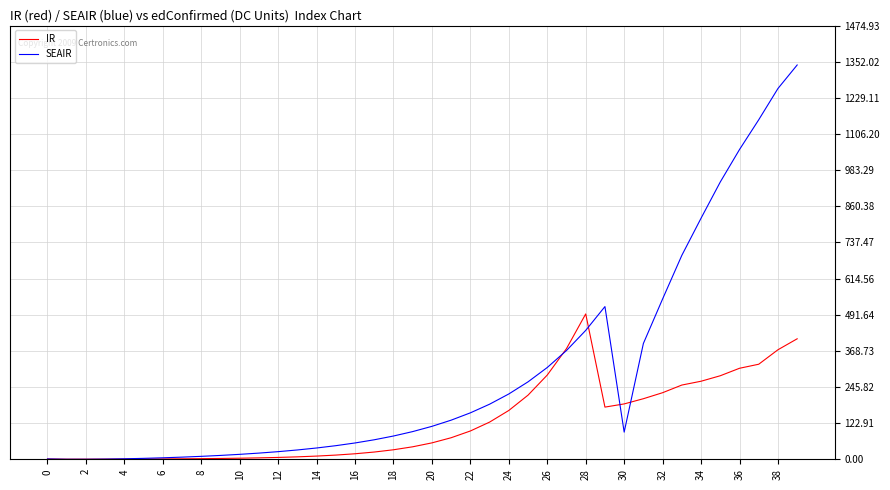

Rank the series by their maximum value, from highest to lowest.

SEAIR, IR